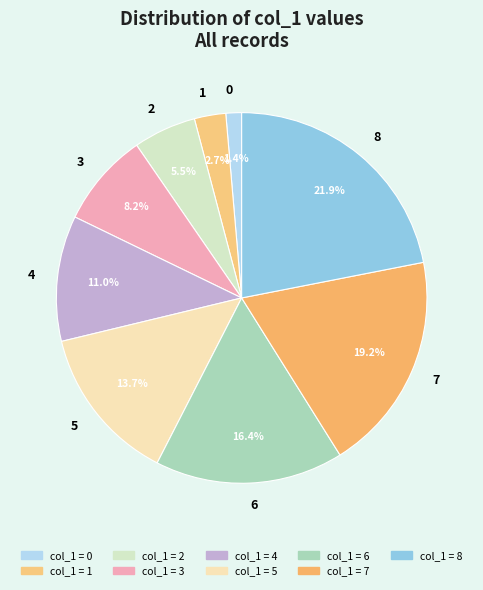

How many segments does this pie chart have?

9